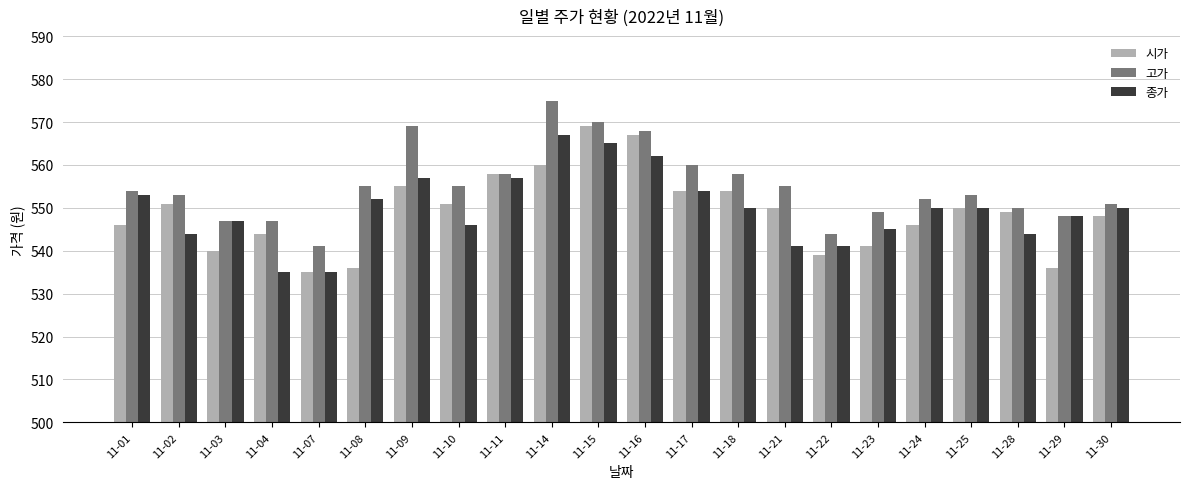

Which label corresponds to the largest value in the chart?

11-14